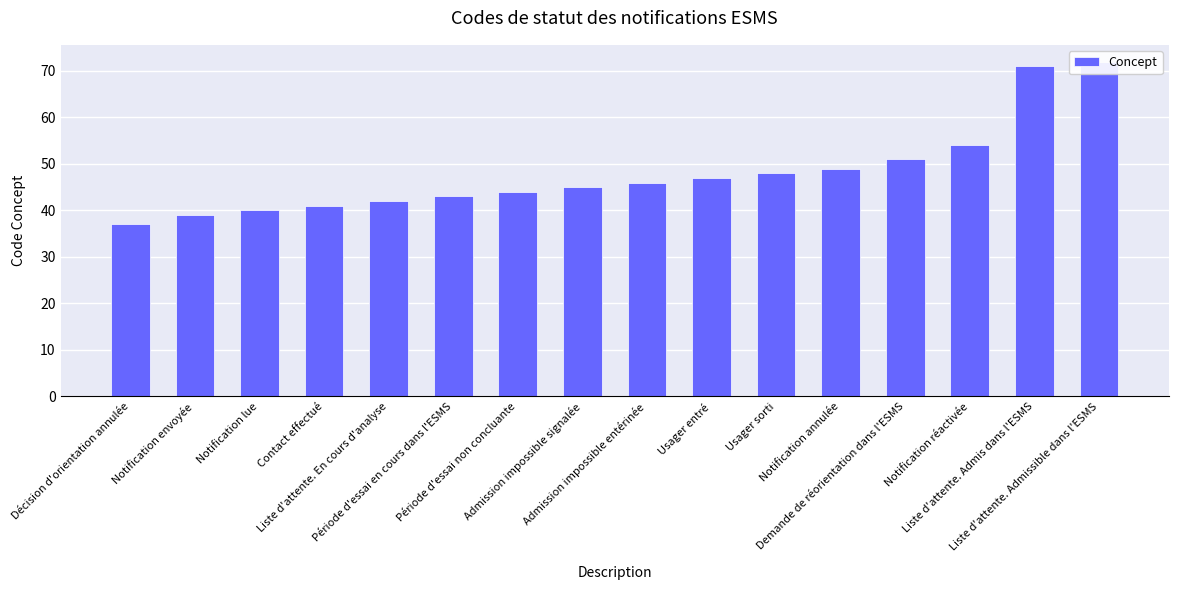

How many values exceed 46?

7